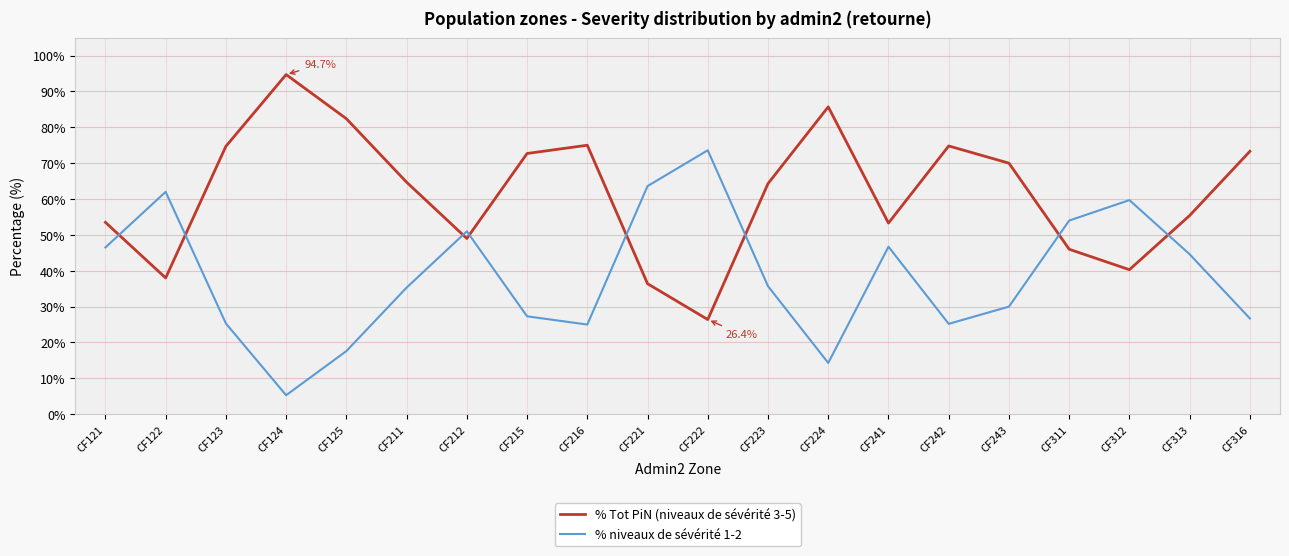

At which category does the chart reach its peak across all series?

CF124